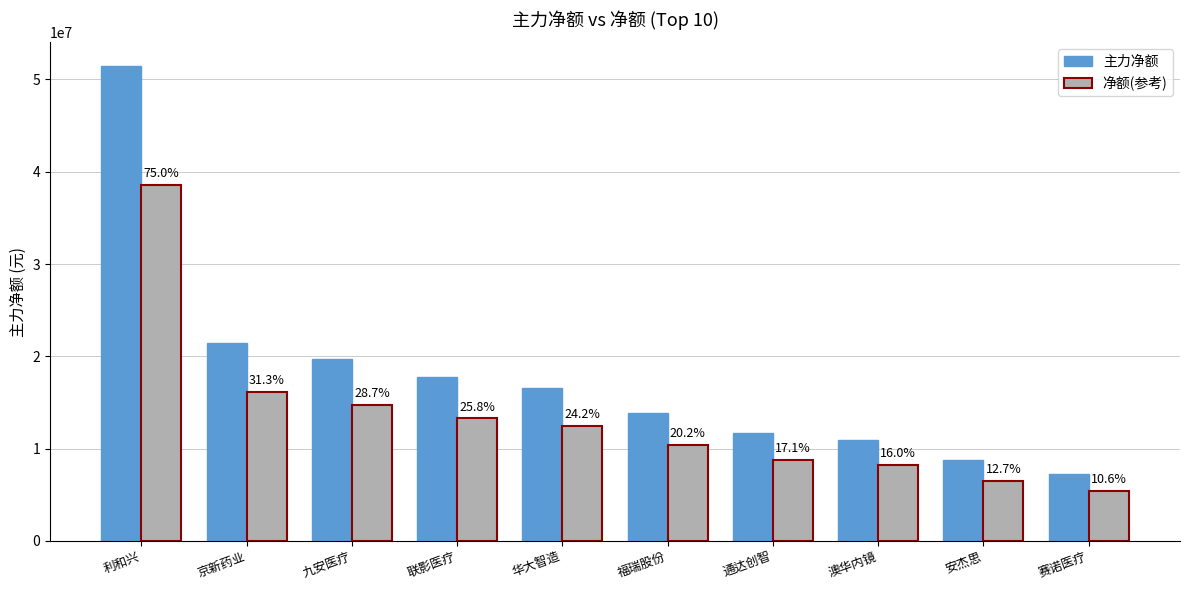

What is the lowest value of the 净额(参考) series?

5445815.2